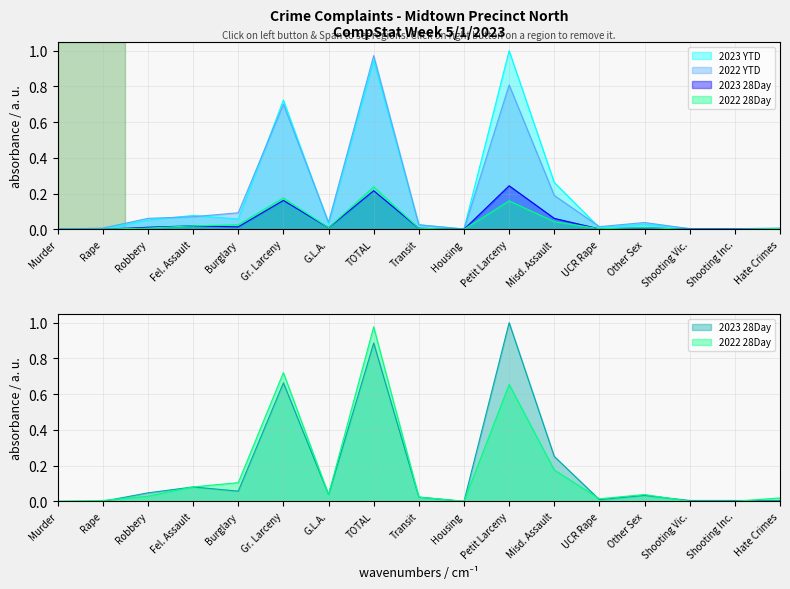

True or false: 2022 YTD and 2022 28Day intersect in this chart.

False